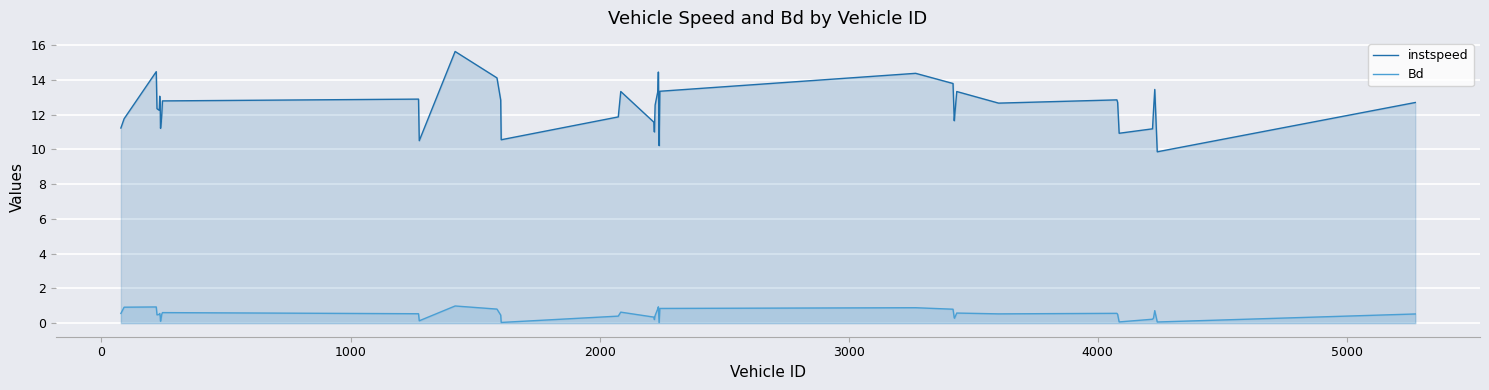

List the series in order of their overall mean, lowest first.

Bd, instspeed